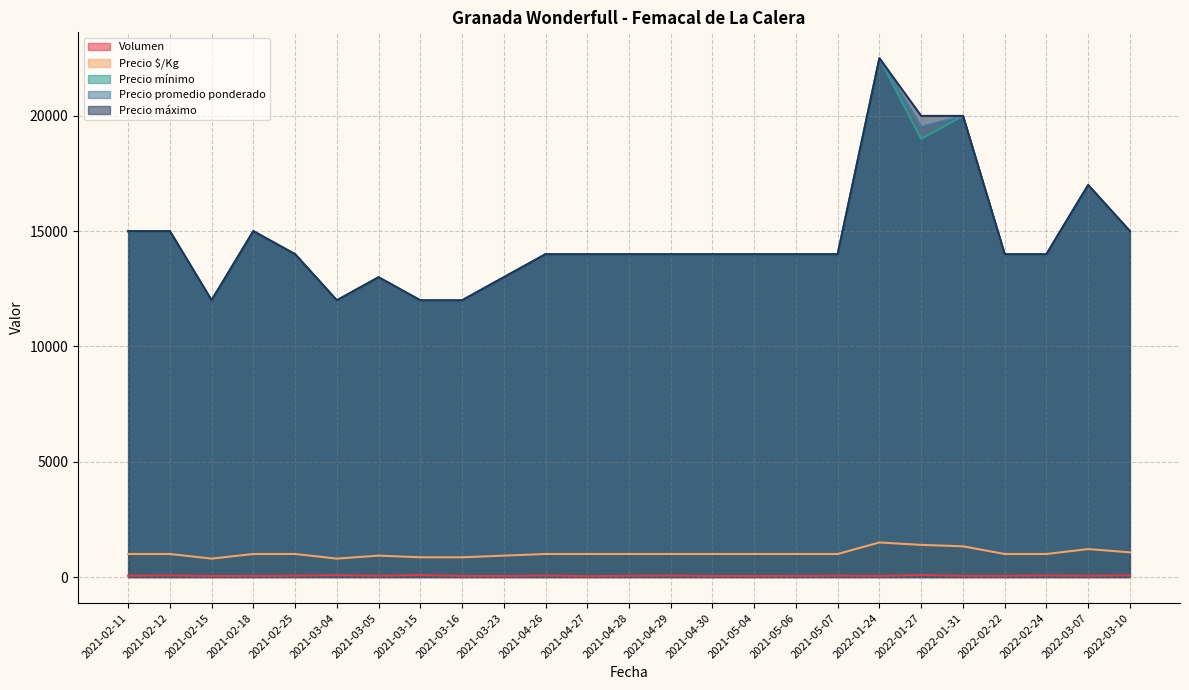

At how many categories does at least one series exceed 13055?

19